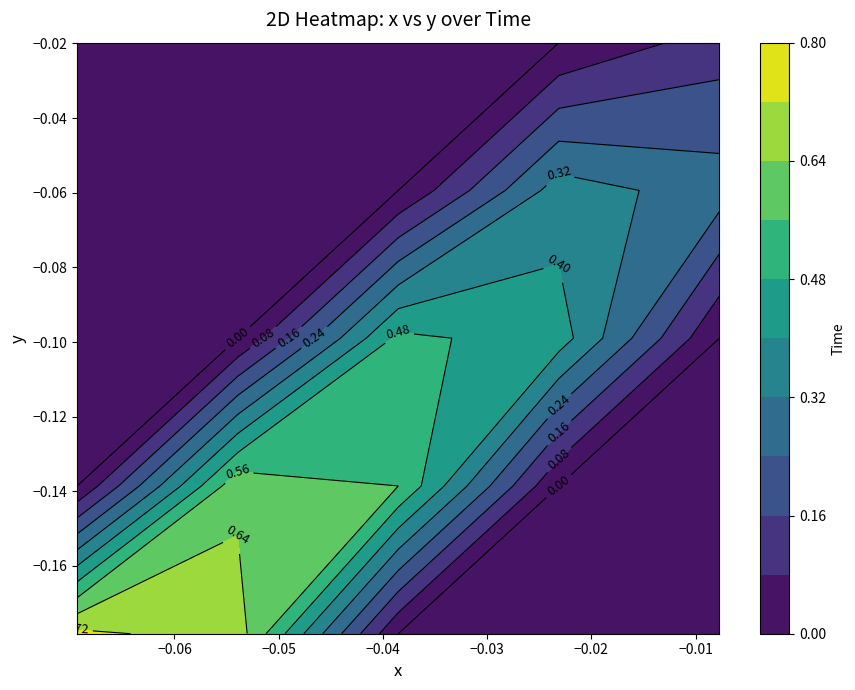

Is it true that Time equals 0.0 at 1?

True